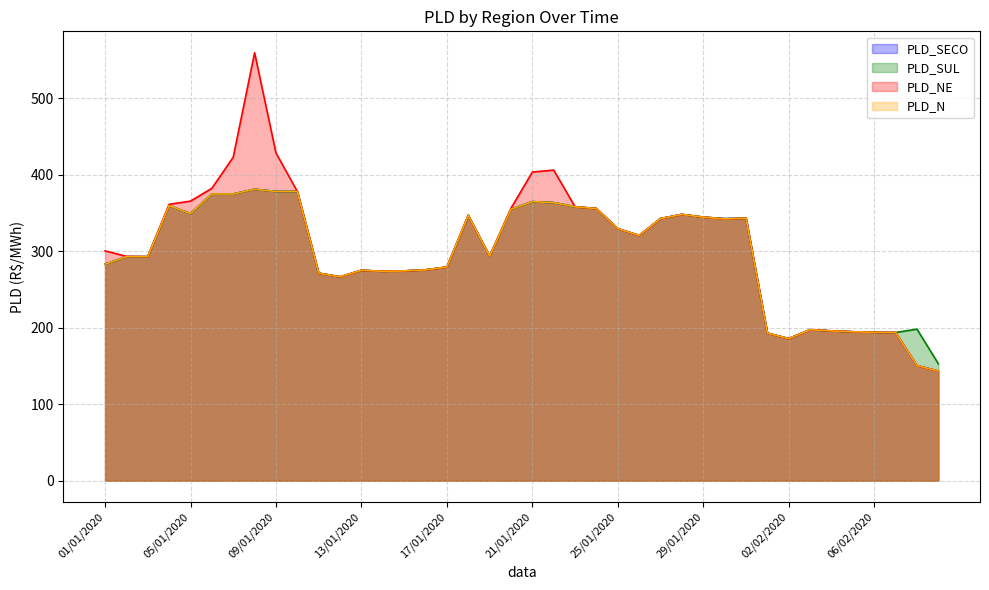

How many categories are shown in the chart?

40